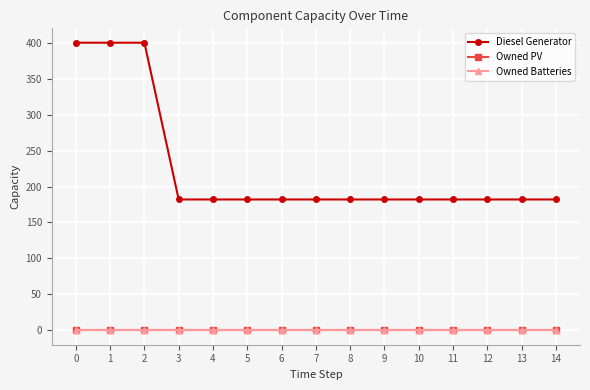

How many lines are shown in the chart?

3